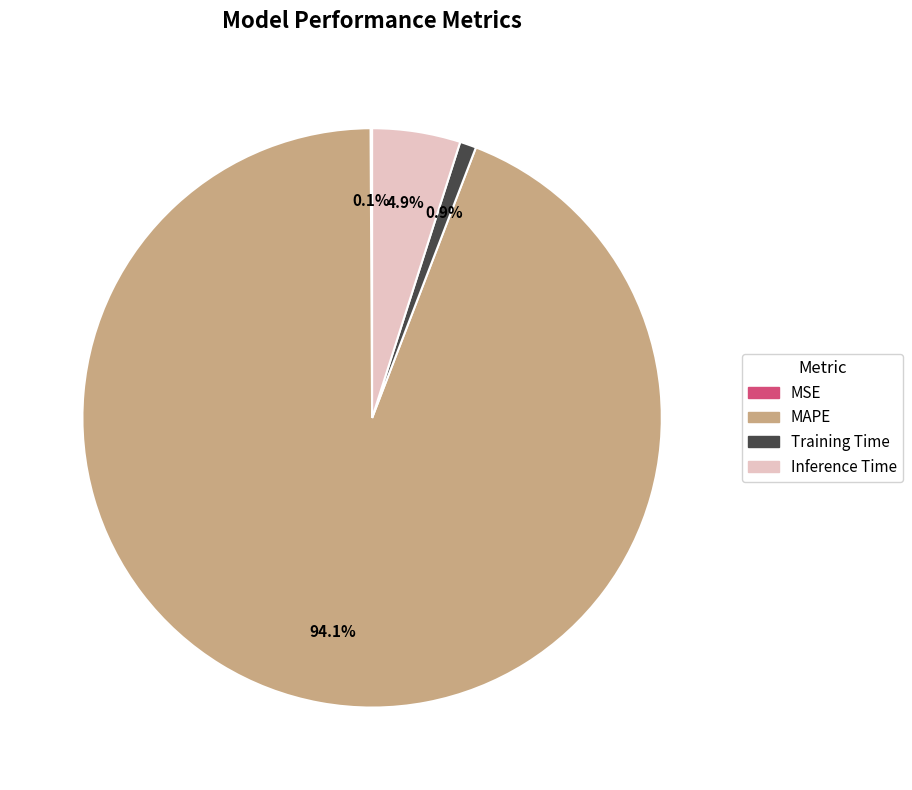

To the nearest percent, what is the difference between the largest and smallest slice percentages?

94%